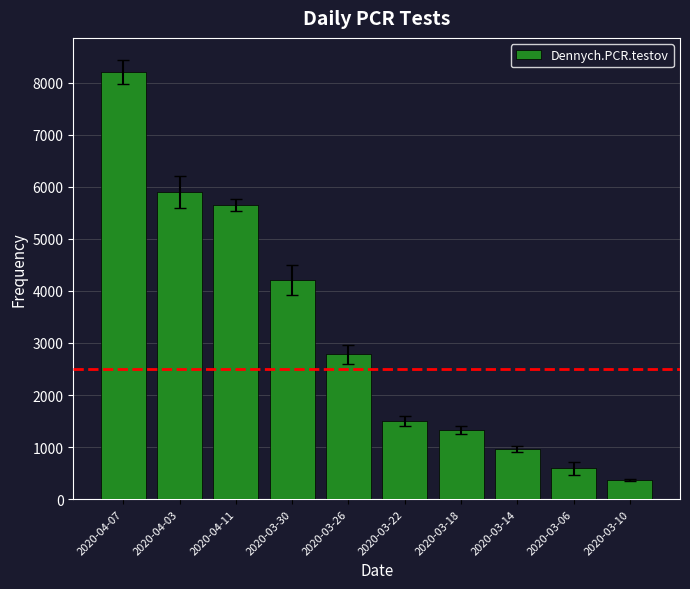

List the labels in order of value, smallest first.

2020-03-10, 2020-03-06, 2020-03-14, 2020-03-18, 2020-03-22, 2020-03-26, 2020-03-30, 2020-04-11, 2020-04-03, 2020-04-07